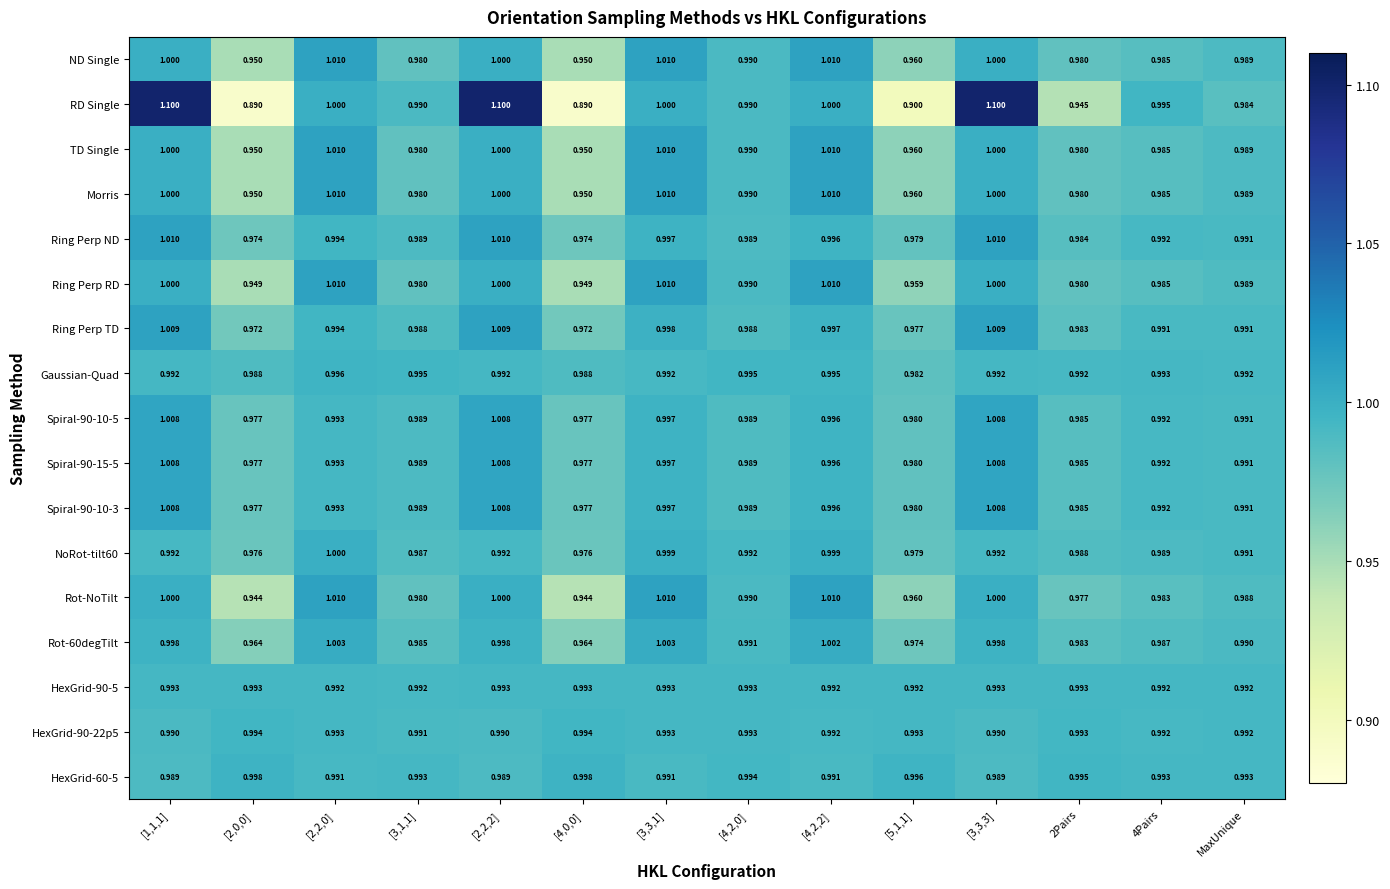

What is the greatest value displayed?

1.1